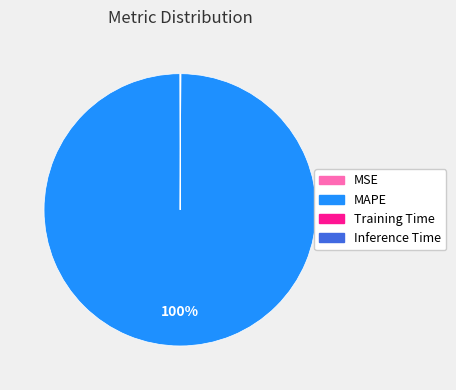

Which slice represents more than half of the pie?

MAPE